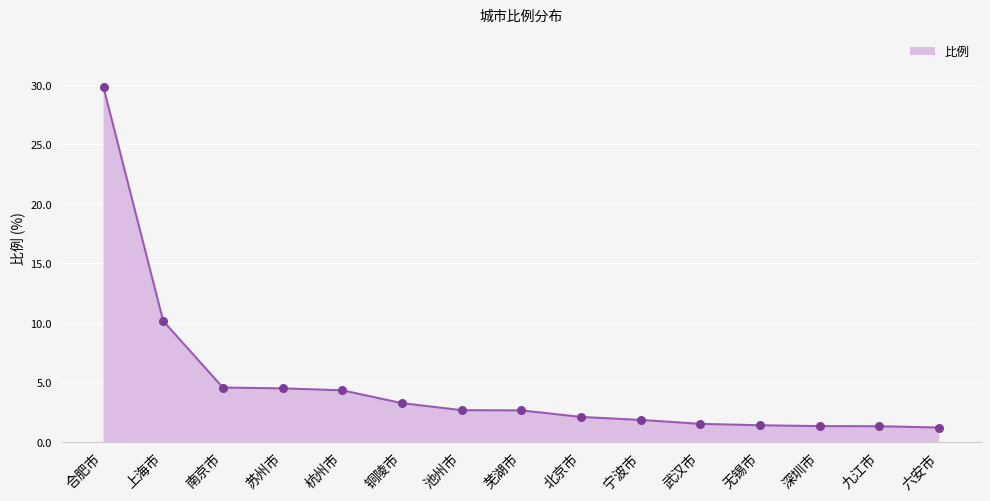

What is the ratio of the value at 苏州市 to the value at 池州市?

1.7